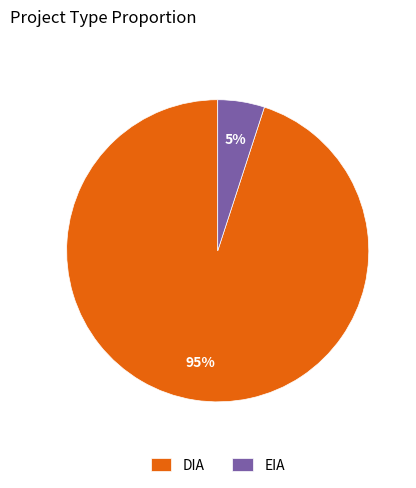

To the nearest percent, what is the average slice percentage?

50%